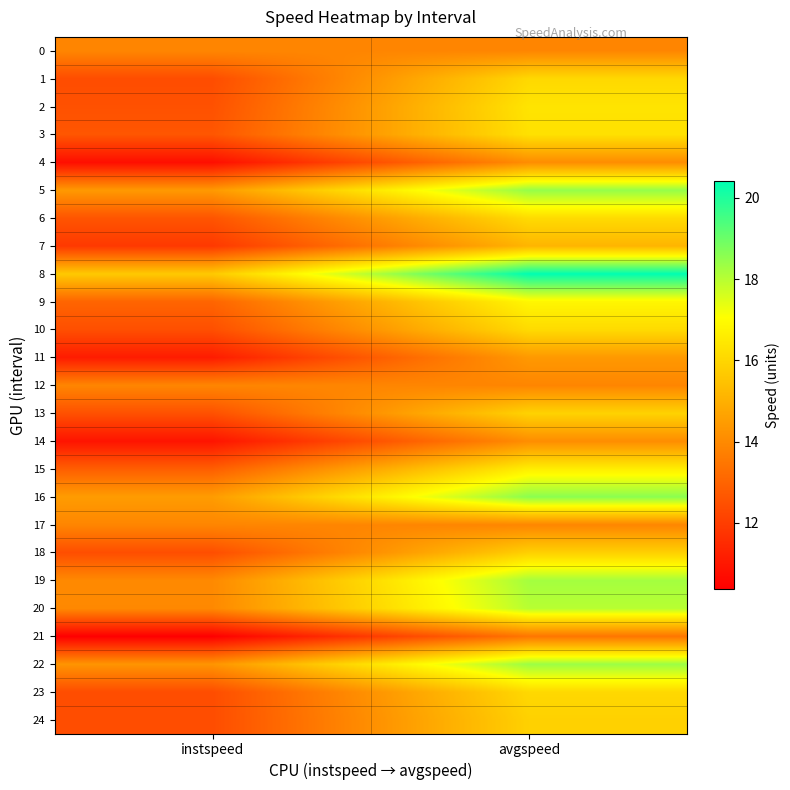

How many series are shown in this chart?

25